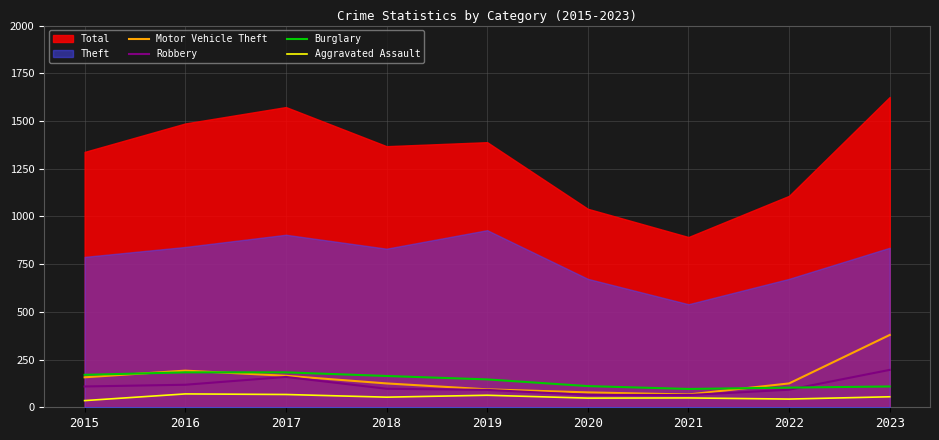

What is the sum of all Motor Vehicle Theft values?

1382